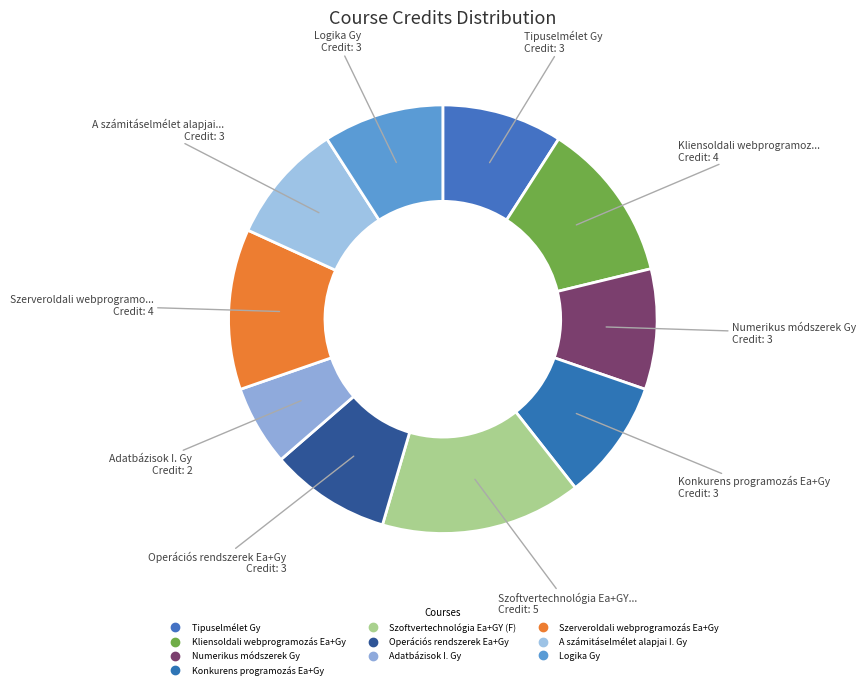

How many segments does this pie chart have?

10